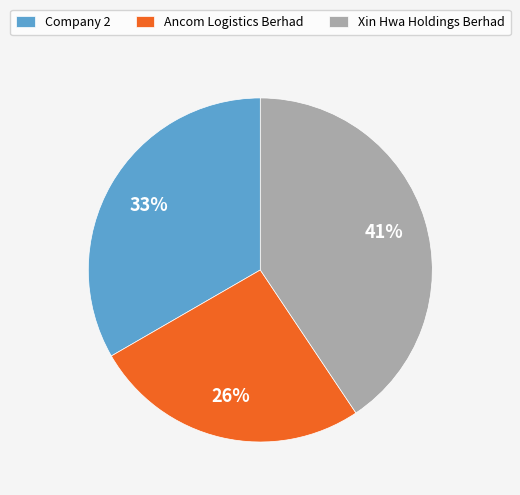

To the nearest percent, what is the difference between the Company 2 and Ancom Logistics Berhad slice percentages?

7%